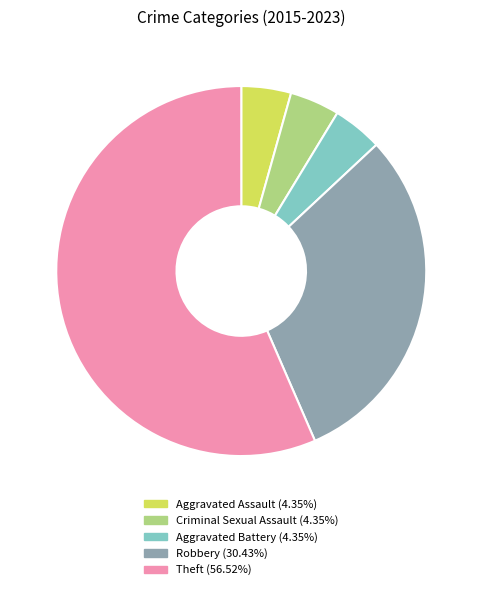

Is the sum of Criminal Sexual Assault and Aggravated Assault greater than half?

No